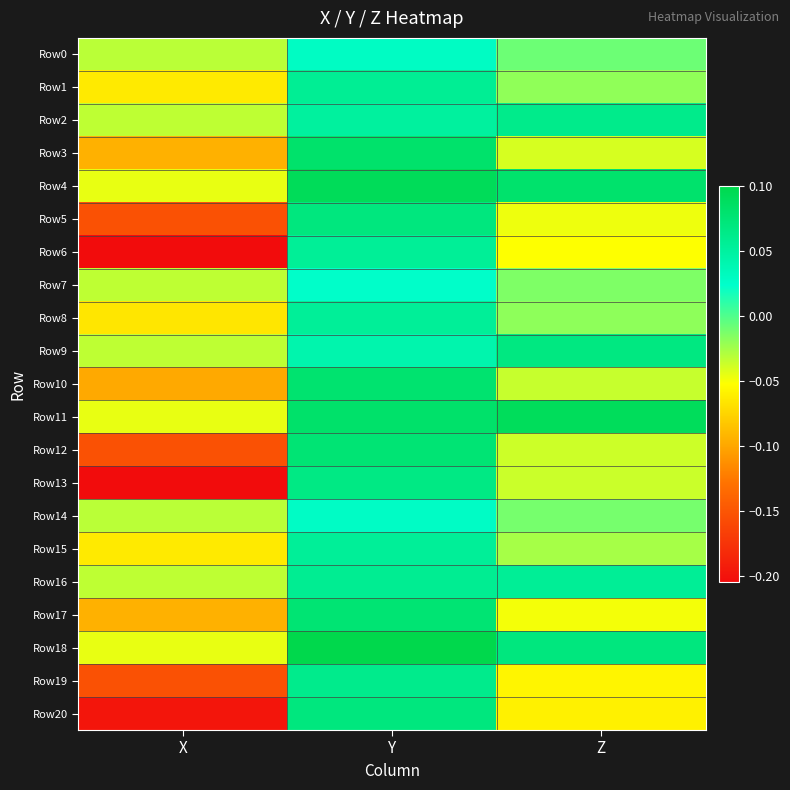

What is the spread (max minus min) of values at Z?

0.2